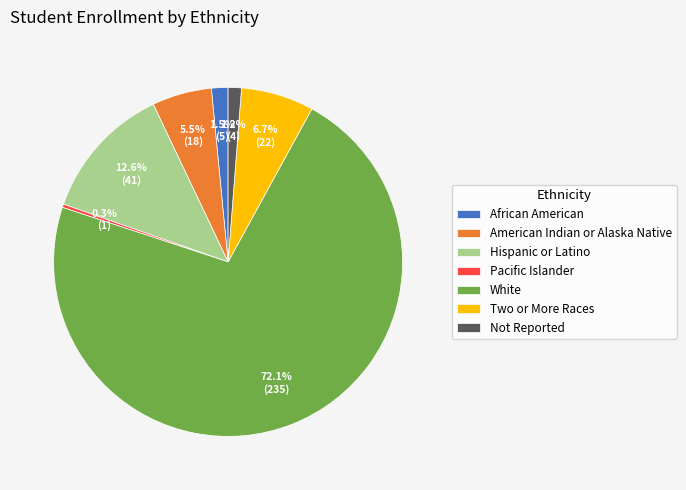

How many slices are in this pie chart?

7